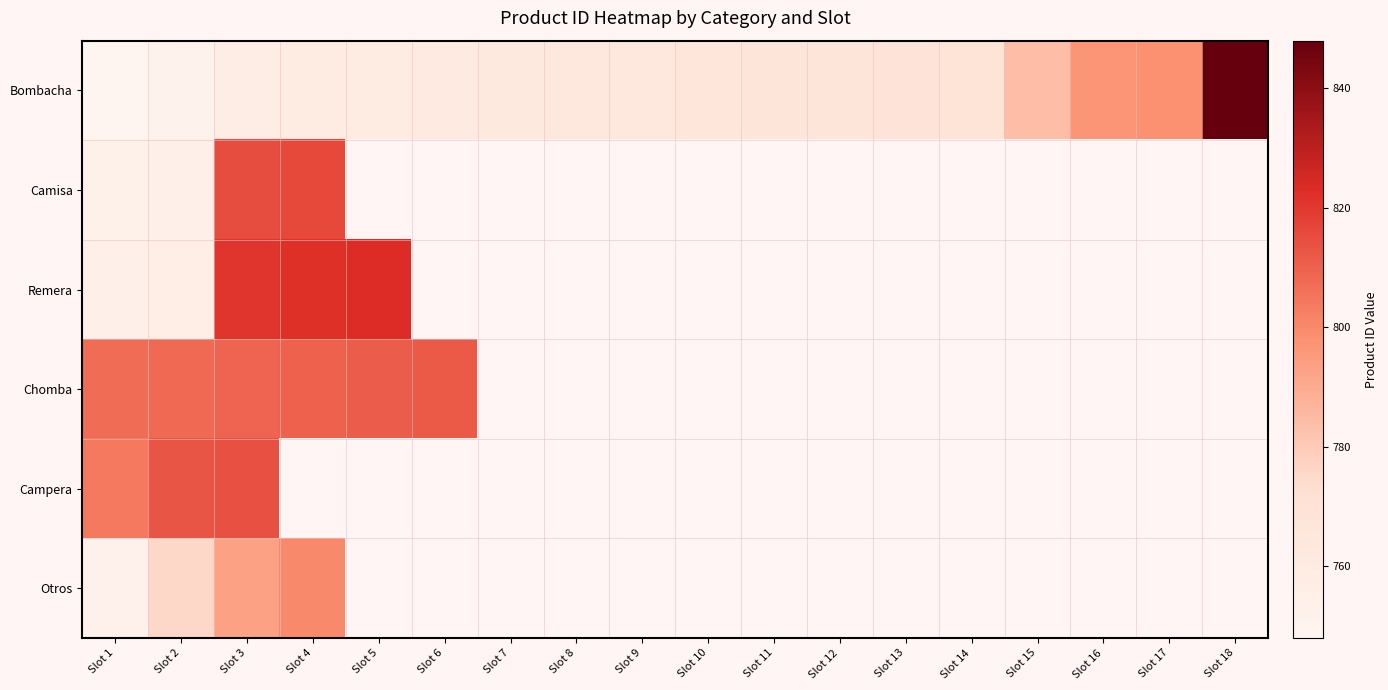

At which category is the sum across all series the highest?

Slot 3